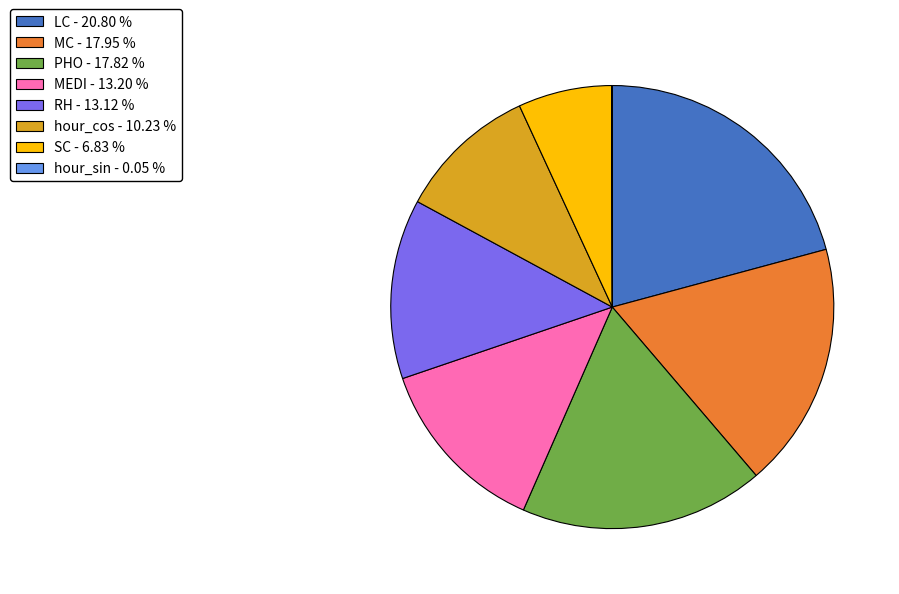

Is the sum of SC - 6.83 % and LC - 20.80 % greater than half?

No